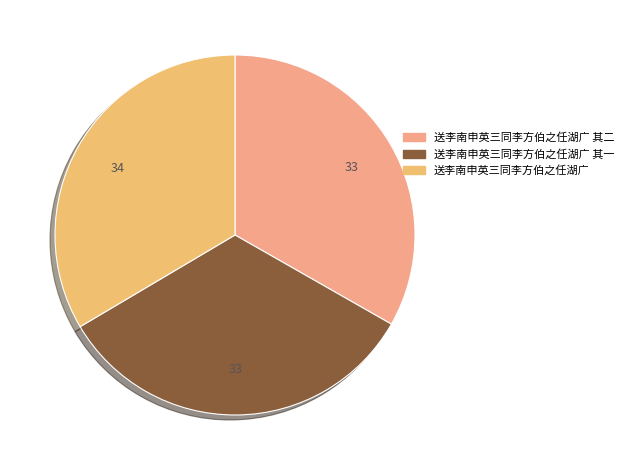

Combined, what portion of the pie is 送李南申英三同李方伯之任湖广 其一 and 送李南申英三同李方伯之任湖广 其二?

66.5%